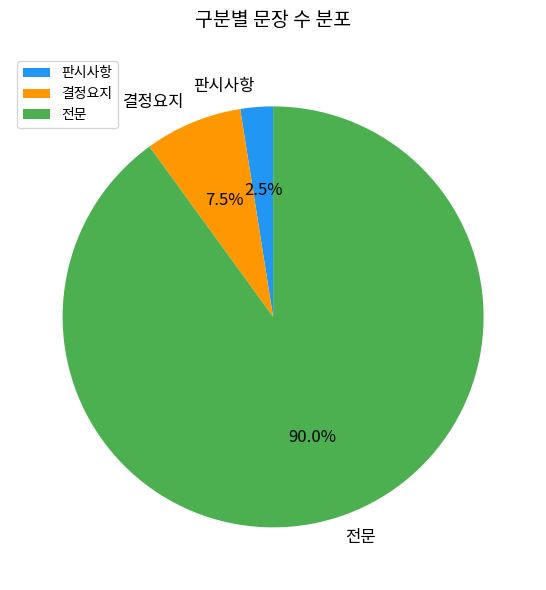

Is it true that 전문 is 90% of the pie?

True